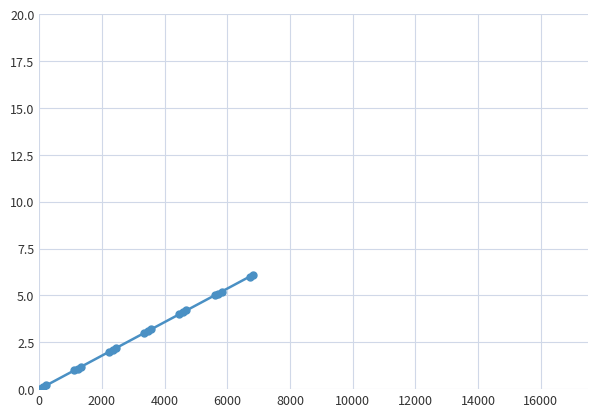

What is the value of the 16th point from the left?

5.0